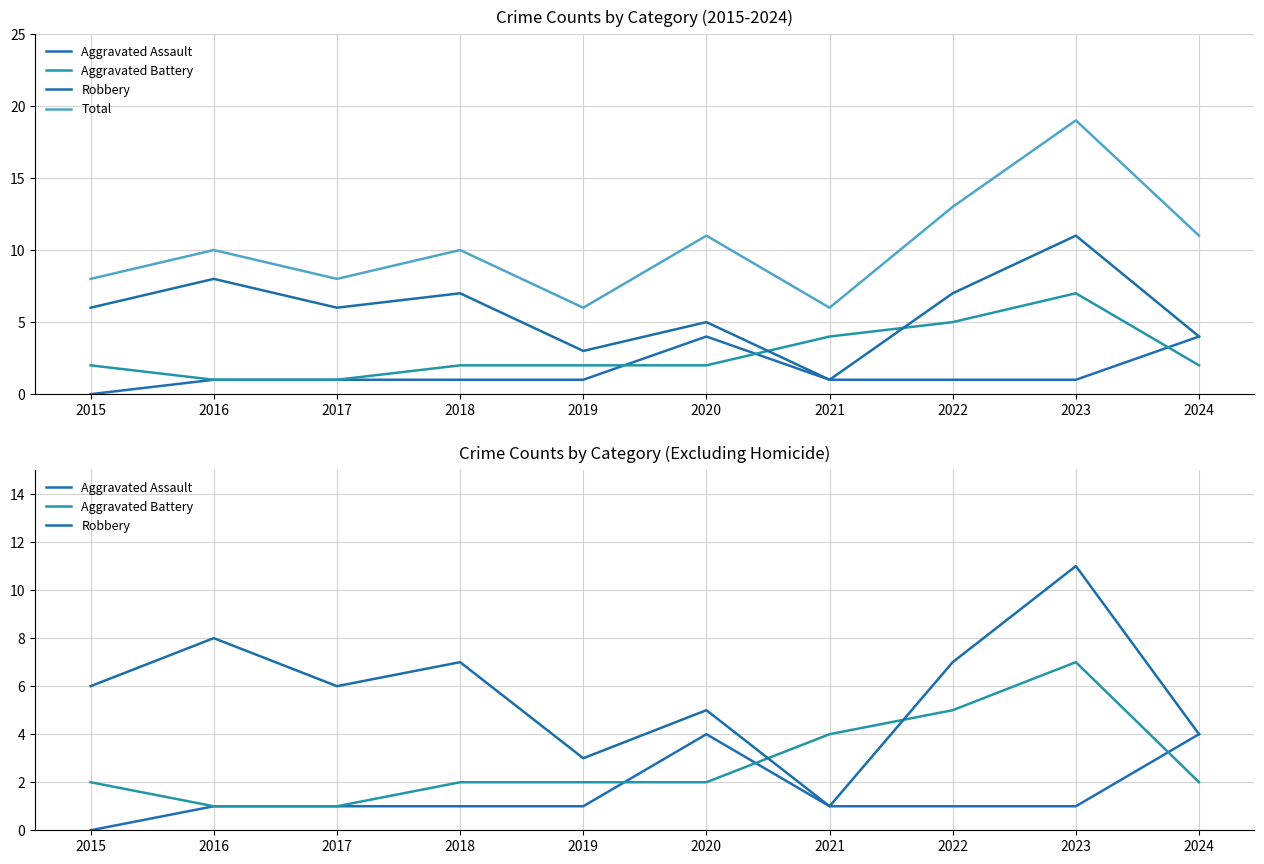

Reading left to right, extract all data points from this chart.

Aggravated Assault: 0	1	1	1	1	4	1	1	1	4
Aggravated Battery: 2	1	1	2	2	2	4	5	7	2
Robbery: 6	8	6	7	3	5	1	7	11	4
Total: 8	10	8	10	6	11	6	13	19	11